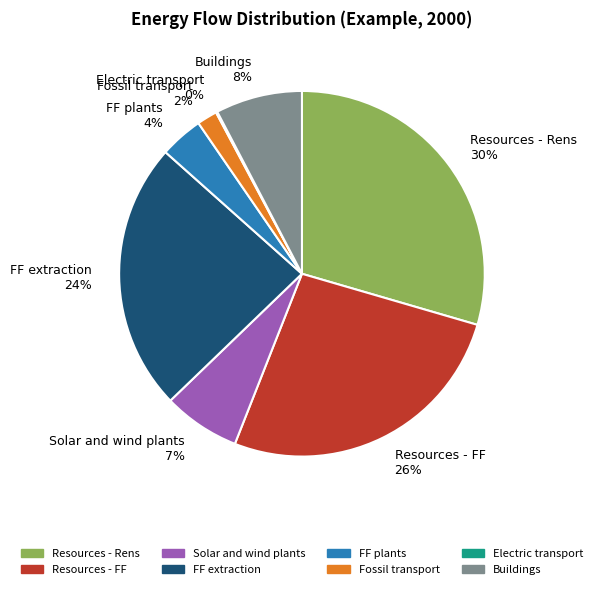

Between Solar and wind plants and FF extraction, which is larger?

FF extraction